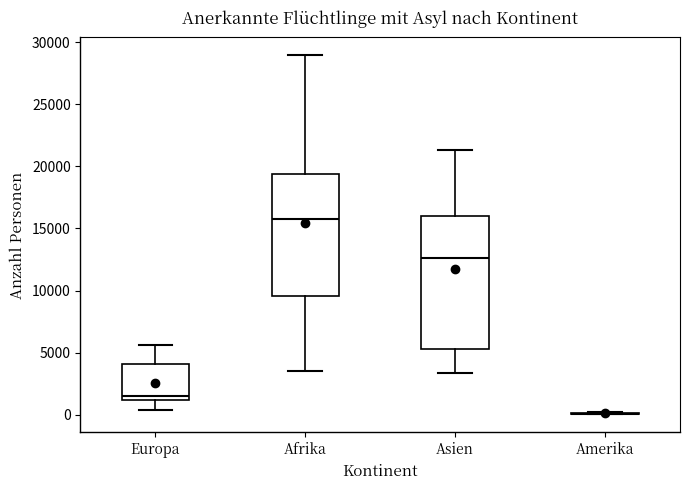

Reading left to right, read every box against the y-axis: the position of its median line, the range the box covers, and the ends of its whiskers. The values are not printed on the chart, so give them approximately, as read against the axis.

Europa: median 1500, box 1000 to 4000, whiskers 500 to 5500
Afrika: median 16000, box 9500 to 19500, whiskers 3500 to 29000
Asien: median 12500, box 5500 to 16000, whiskers 3500 to 21500
Amerika: box collapsed to a line at 0, whiskers 0 to 500